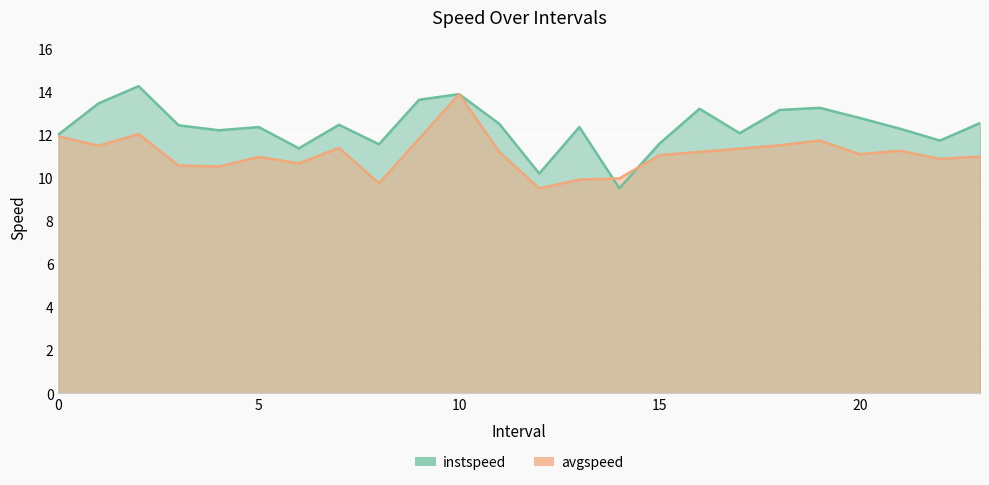

What is the minimum value shown in the chart?

9.5